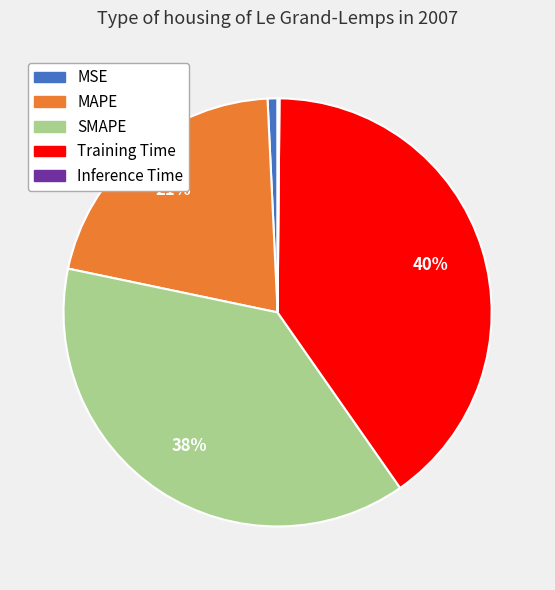

What is the ratio of the value at MAPE to the value at SMAPE?

0.6